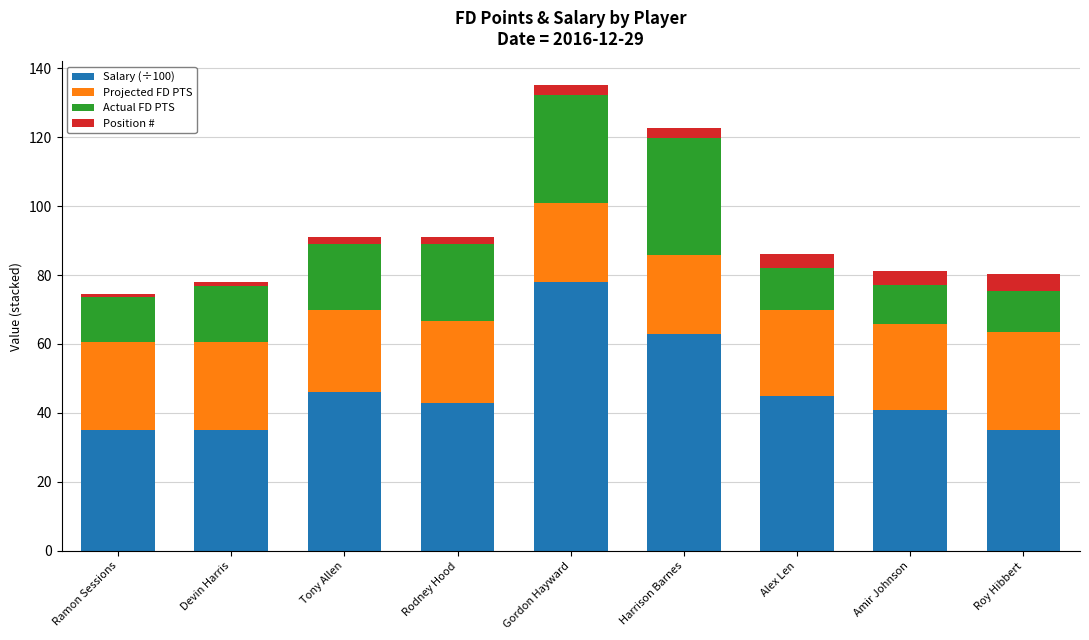

At which category is the sum across all series the highest?

Gordon Hayward